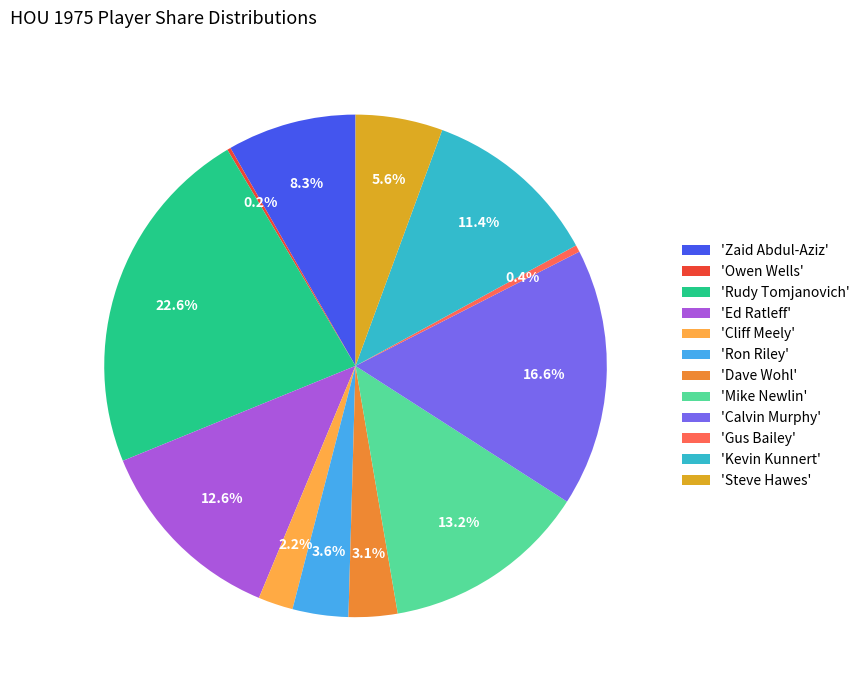

Approximately how many times larger is the value at 'Dave Wohl' compared to 'Ron Riley'?

0.9